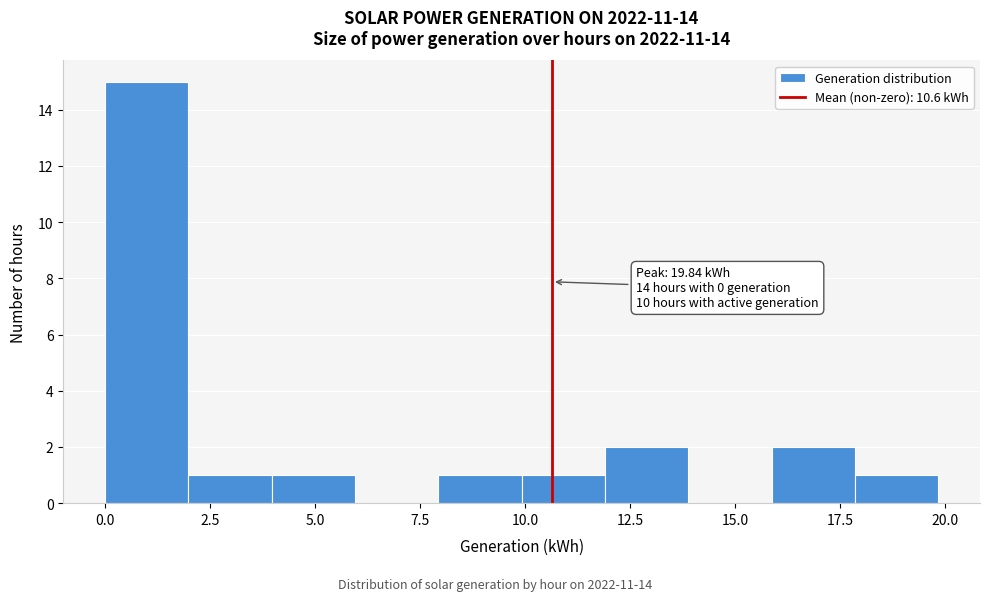

Around what value on the x-axis is the tallest bar? Give the approximate position of its centre, as read against the axis.

1.0